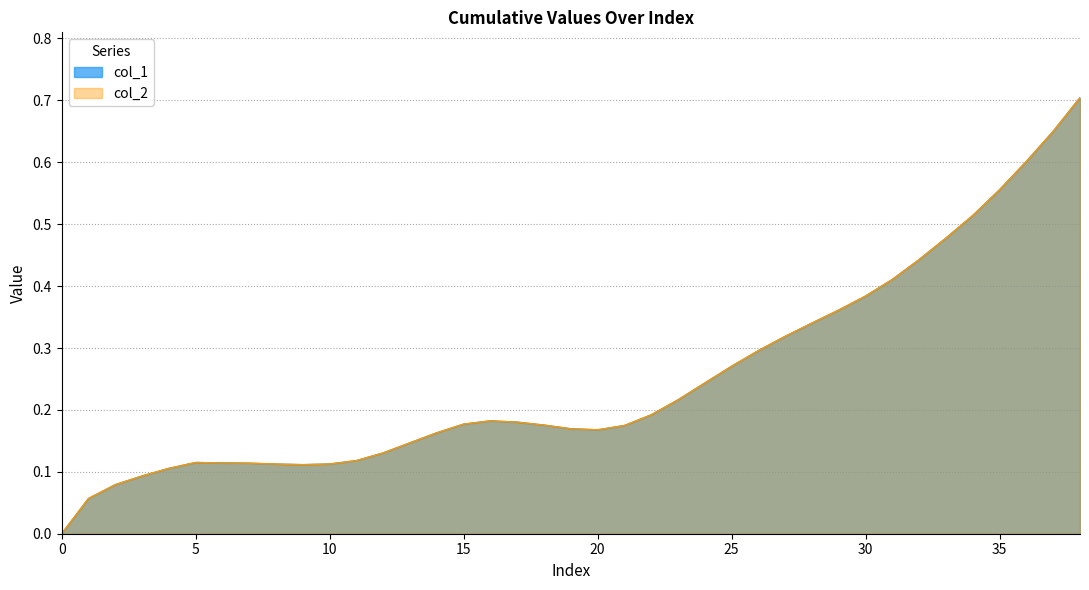

At which category is the sum across all series the highest?

38